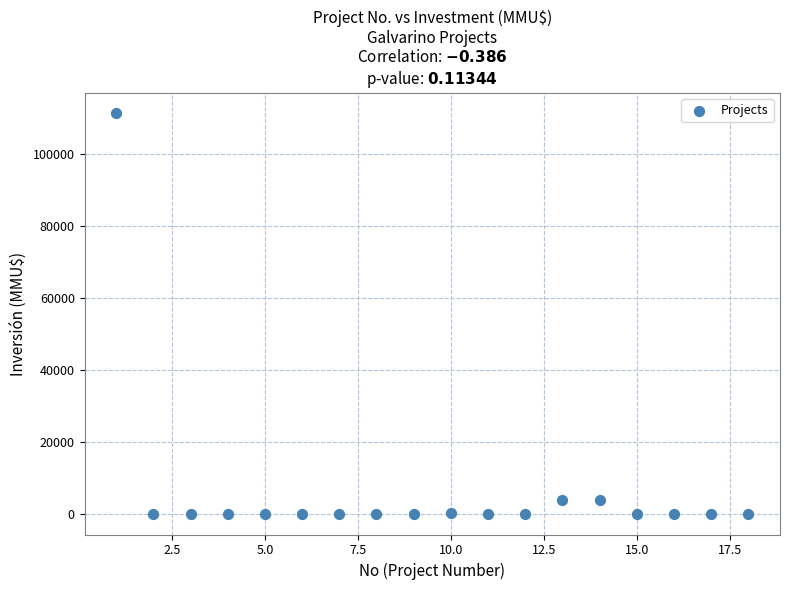

What is the range of X values (max minus min)?

17